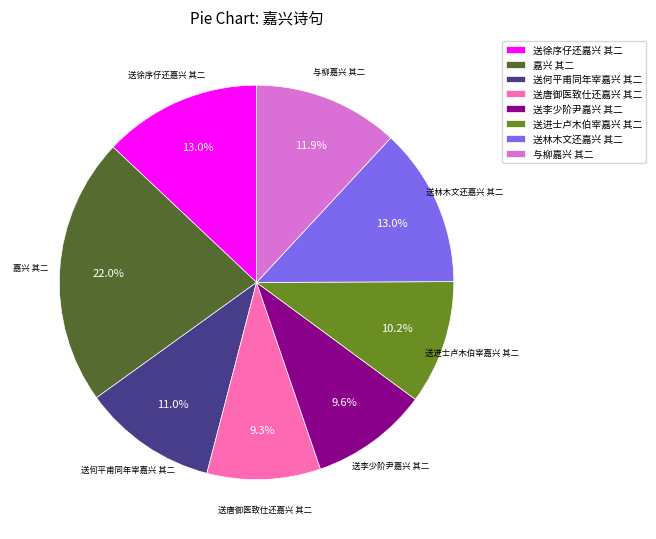

Does any single category account for the majority?

No